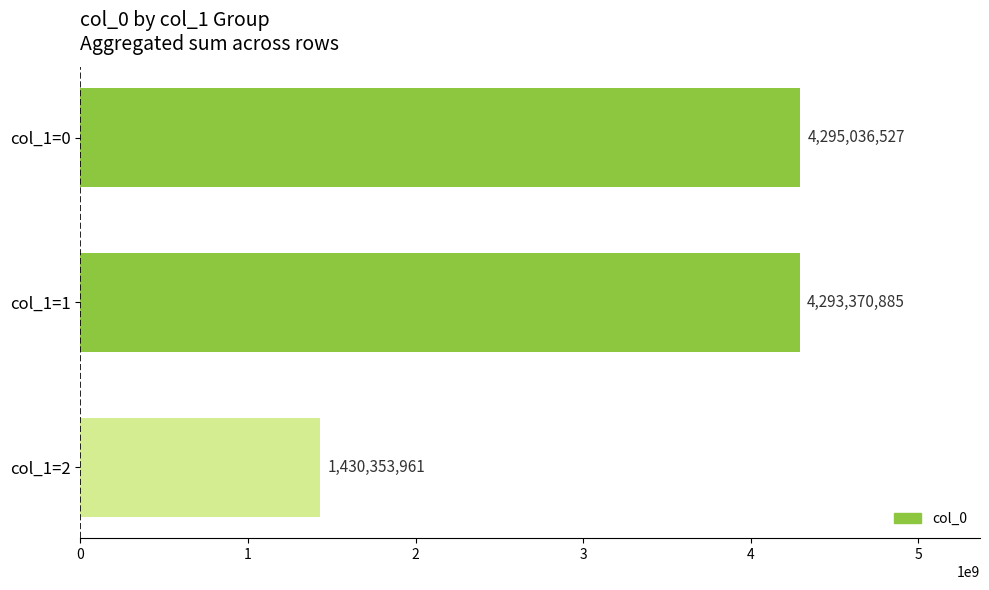

Reading top to bottom, extract all data points from this chart.

4295036527	4293370885	1430353961